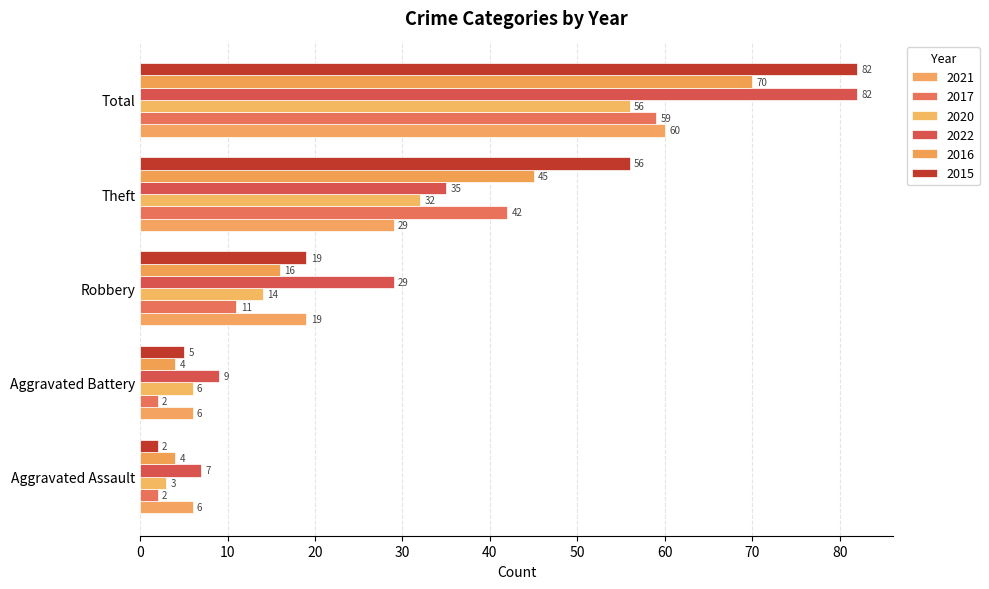

Count the number of categories in the chart.

5